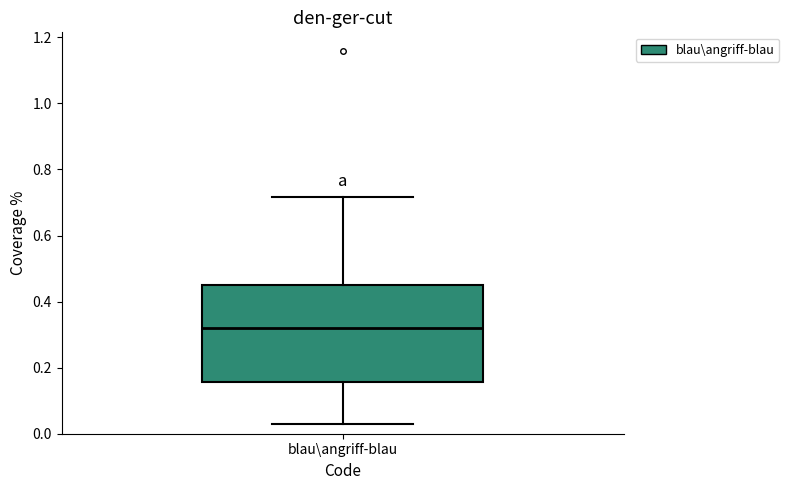

Where does the median line of the box for blau\angriff-blau sit on the y-axis? The values are not printed on the chart, so give them approximately, as read against the axis.

0.32